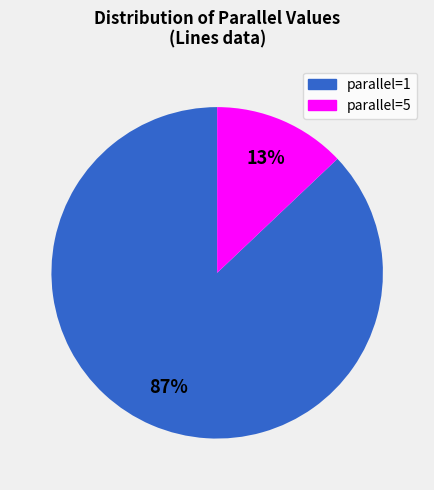

To the nearest percent, what is the average slice percentage?

50%